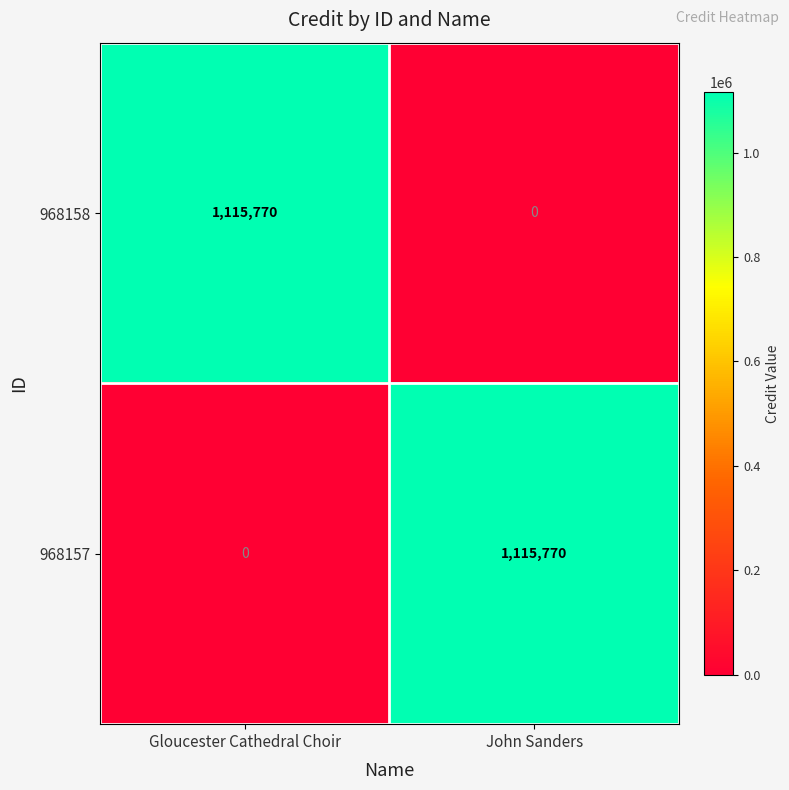

True or false: 968158 has a value of 433631 at John Sanders.

False